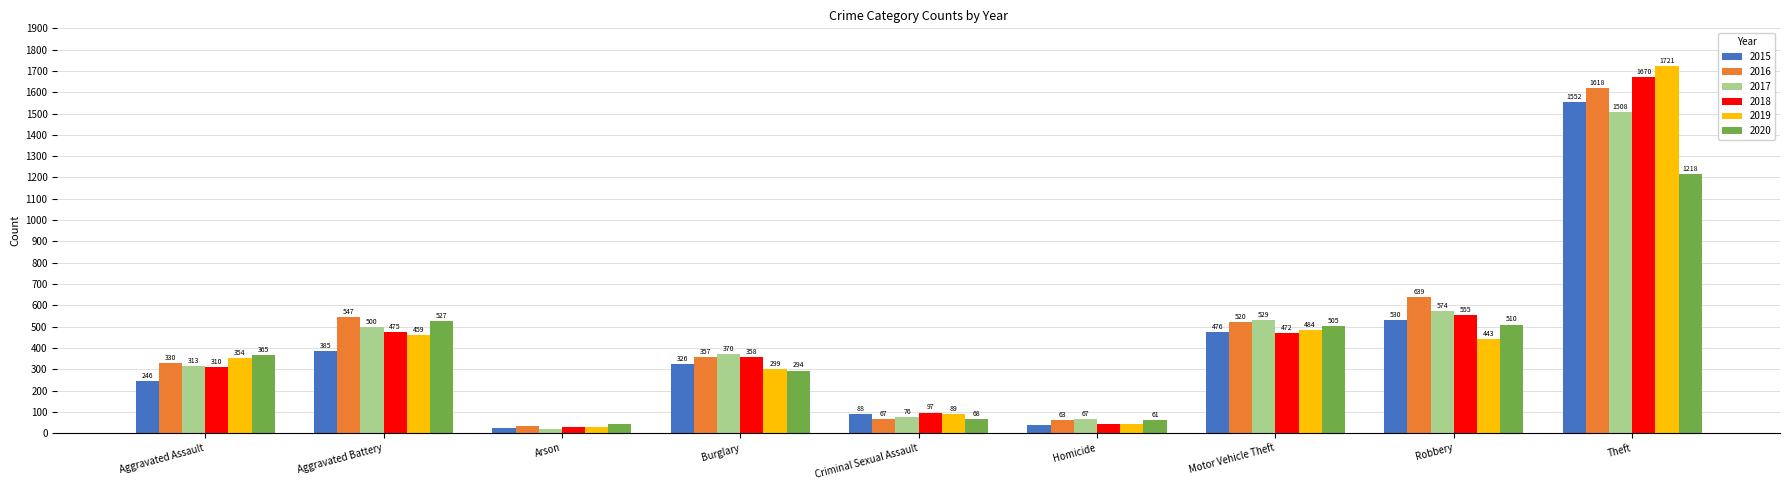

At which label does 2017 first exceed 370?

Aggravated Battery